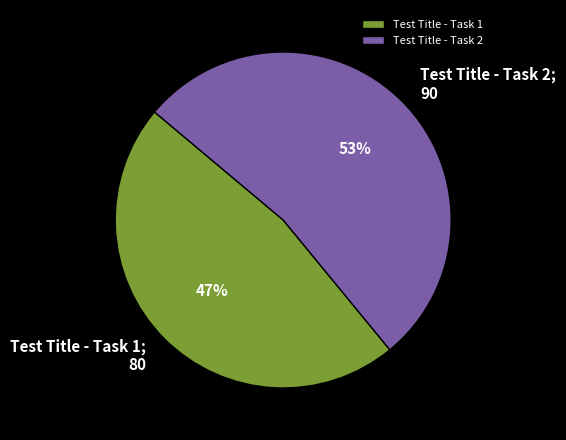

What is the majority slice?

Test Title - Task 2